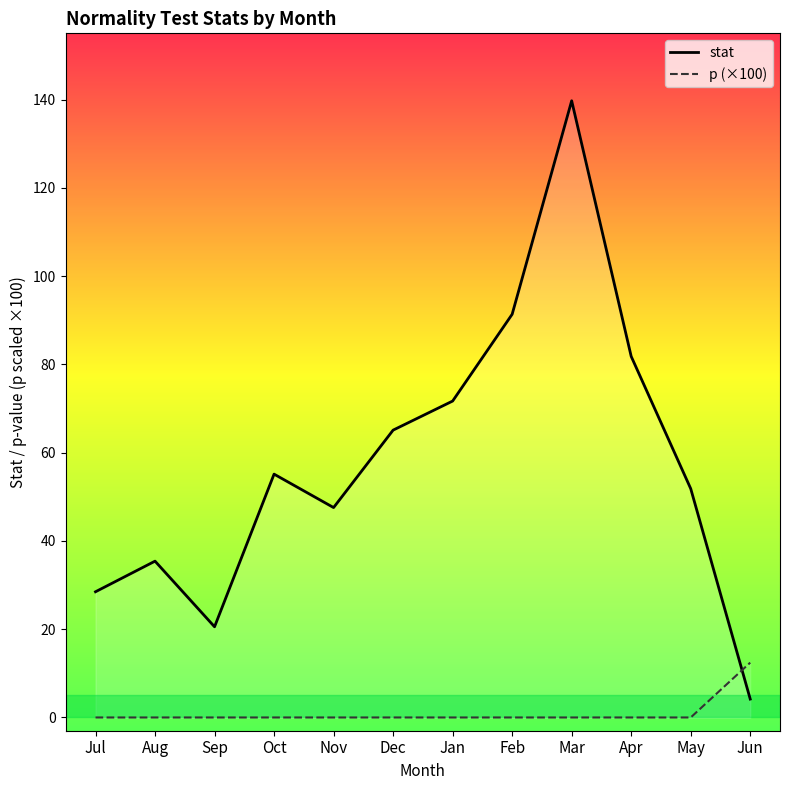

Which series changed the most between Dec and Jun?

stat